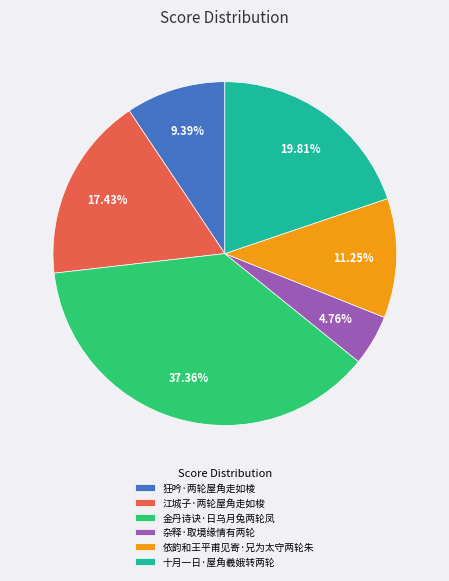

To the nearest percent, what is the difference between the largest and smallest slice percentages?

33%